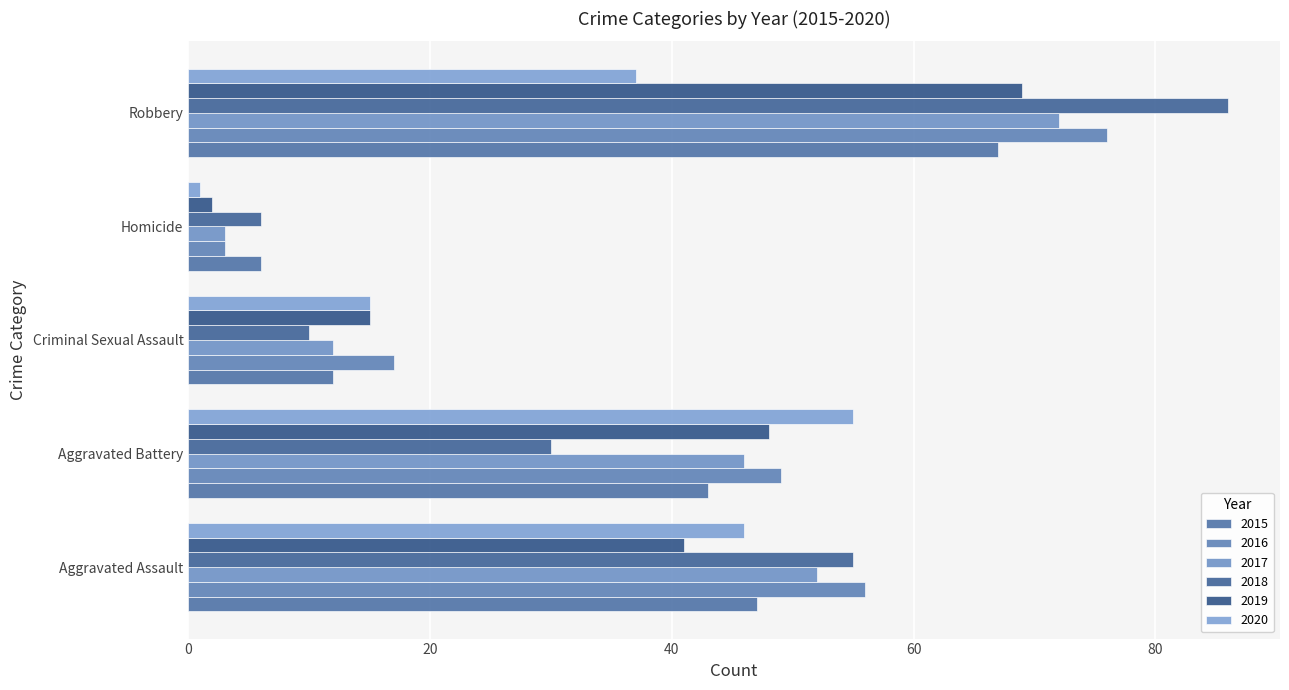

Rank the series at Robbery from highest to lowest value.

2018, 2016, 2017, 2019, 2015, 2020